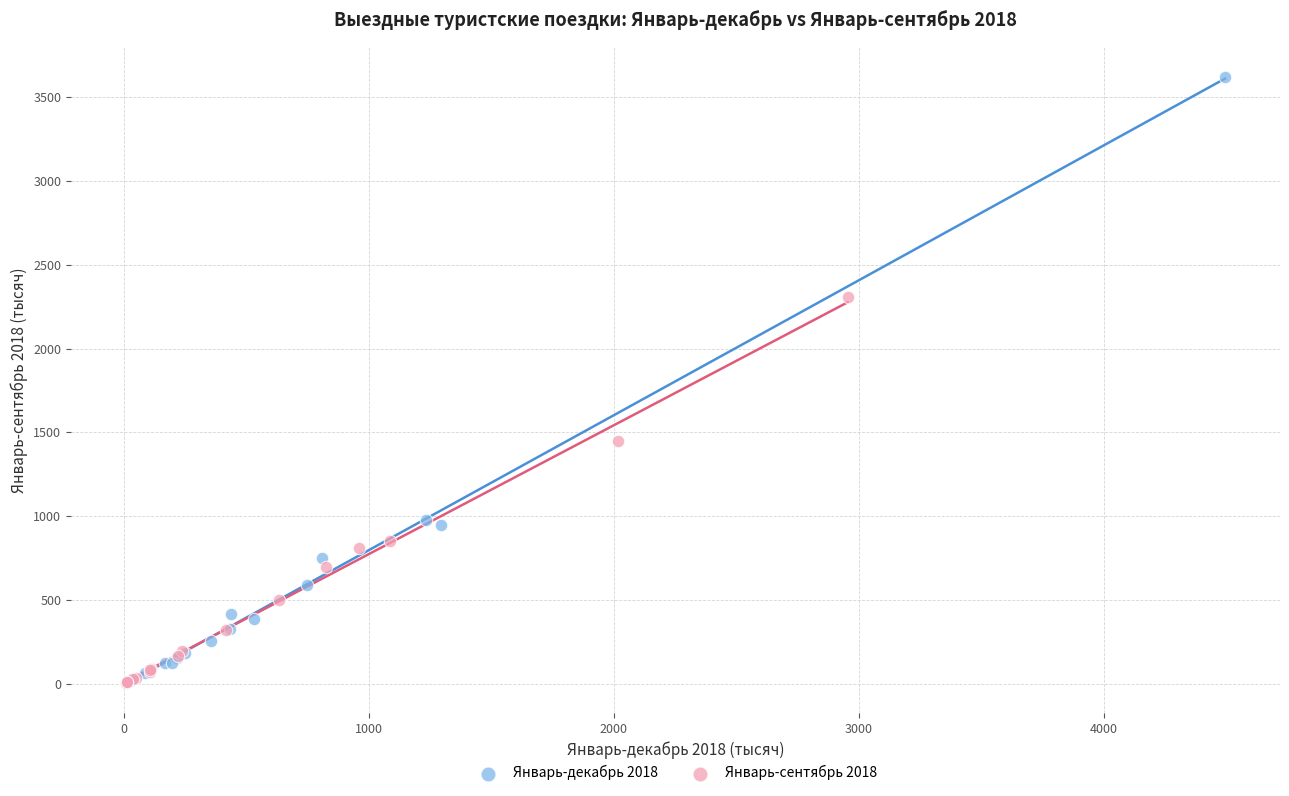

Which series has the widest spread of Y values?

Январь-декабрь 2018